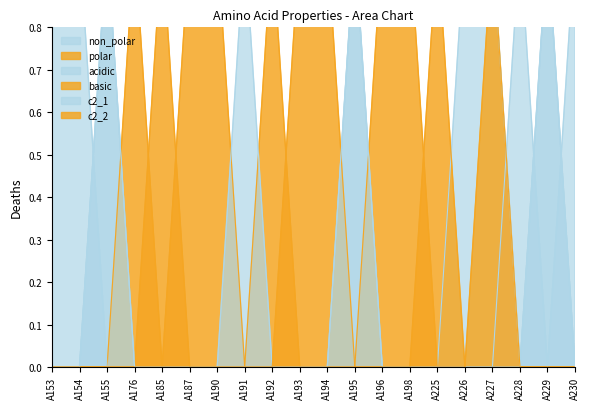

Which series has the widest spread of values?

non_polar